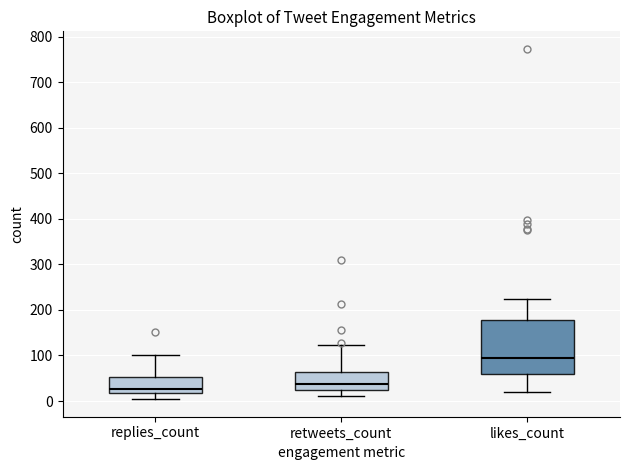

Comparing the boxes themselves (not the whiskers), which one is the tallest?

likes_count